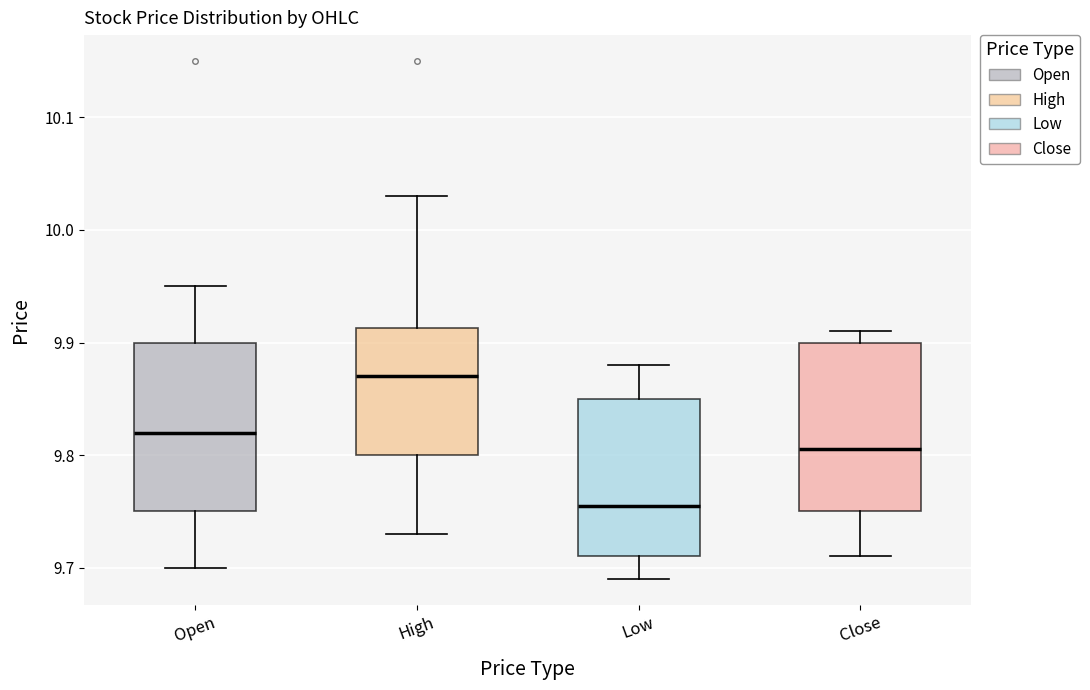

Where is the lower edge of the box for Low on the y-axis? The values are not printed on the chart, so give them approximately, as read against the axis.

9.71